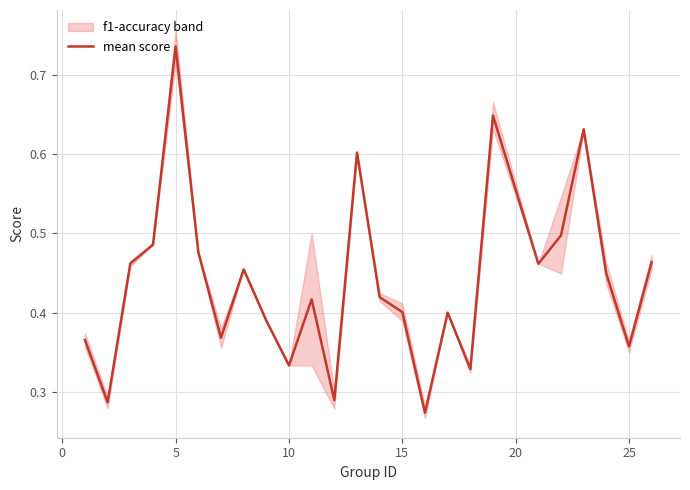

How many series are shown in this chart?

1